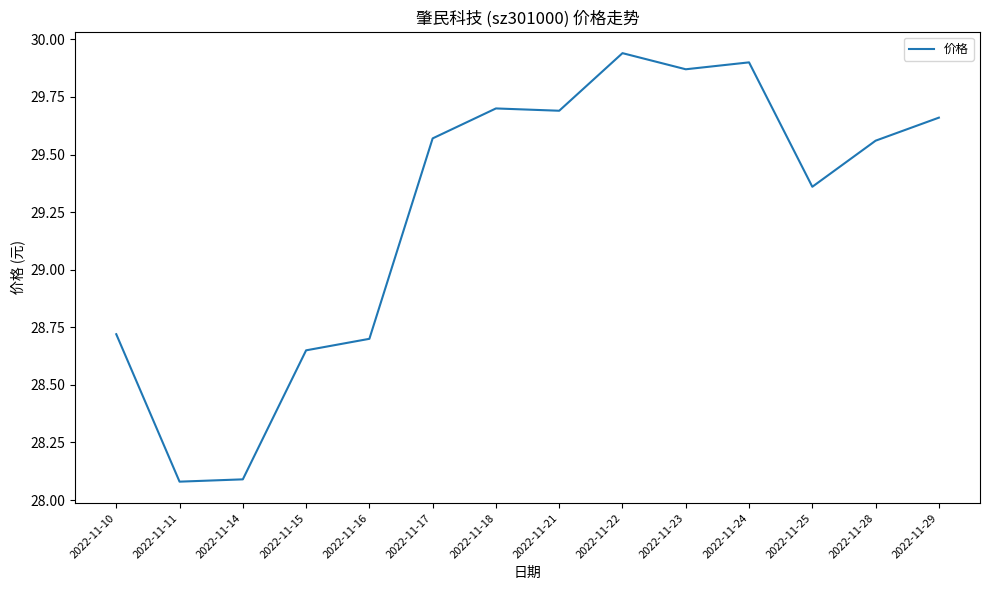

What is the difference between the maximum and minimum values?

1.9